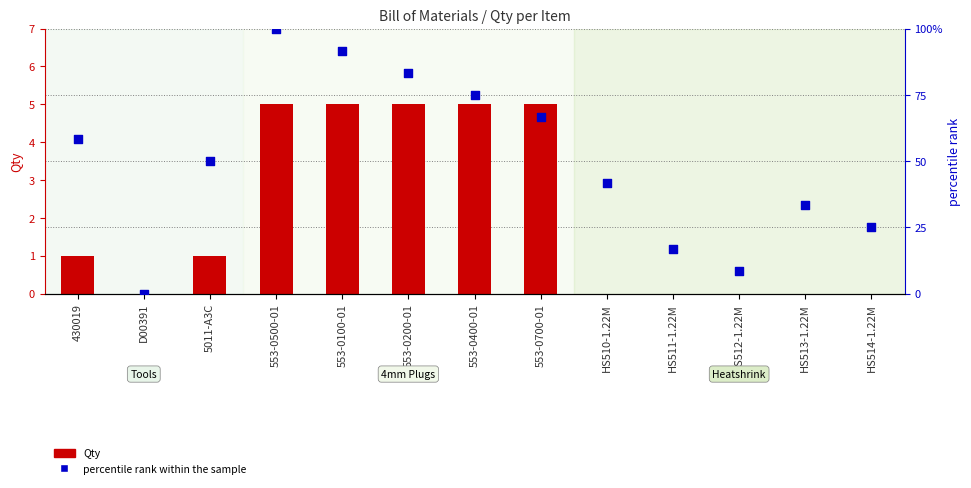

At which category is the sum across all series the highest?

553-0500-01